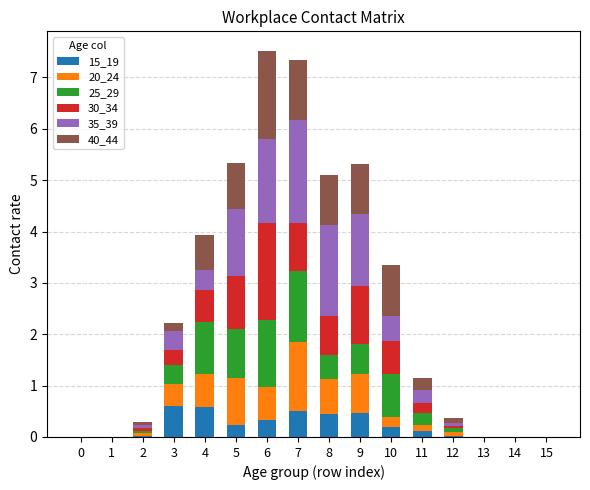

What is the total value across all series at 8?

5.1